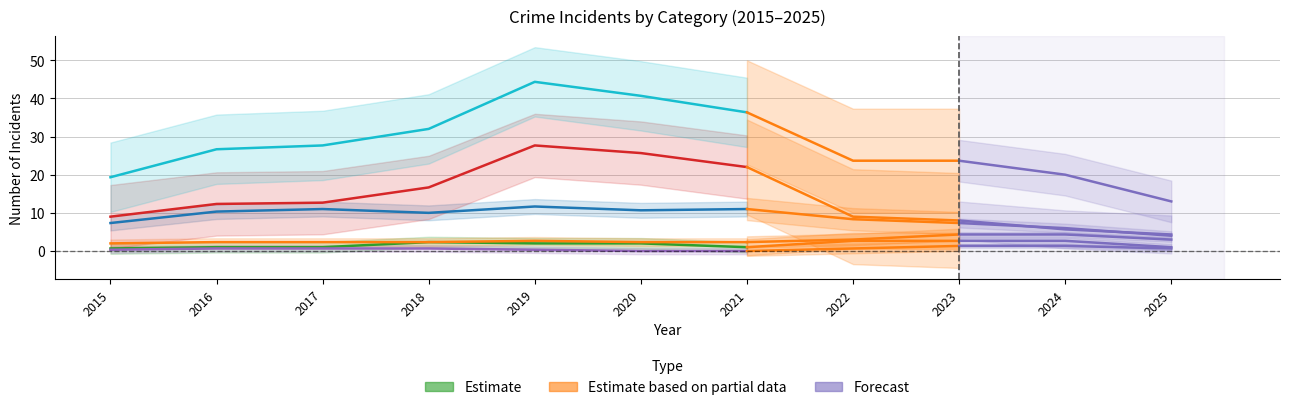

The value of Total at 2018 is 32. True or false?

True